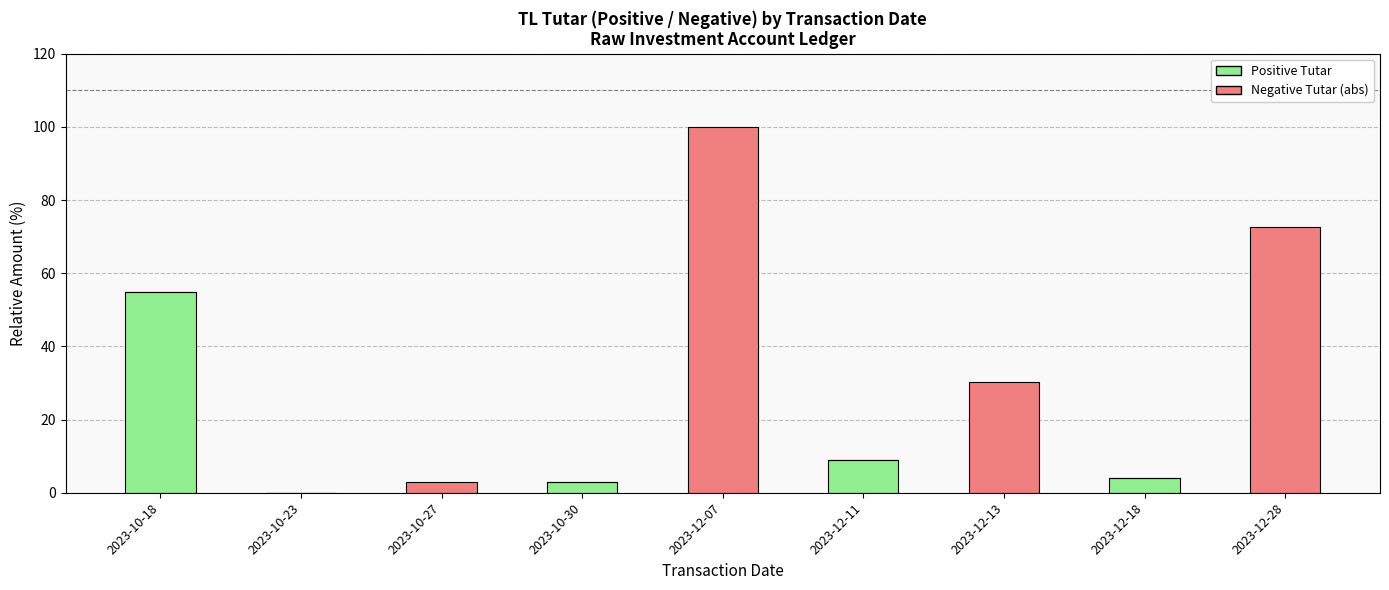

The value of Positive Tutar at 2023-10-23 is -21.3. True or false?

False